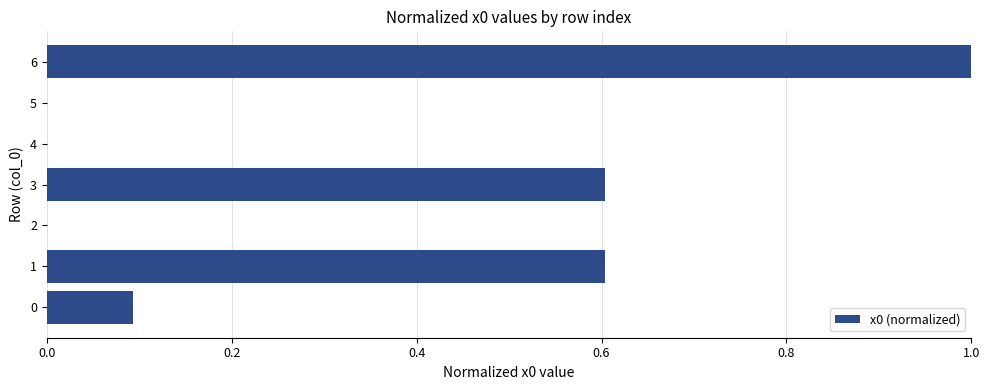

What is the sum of all values?

2.3